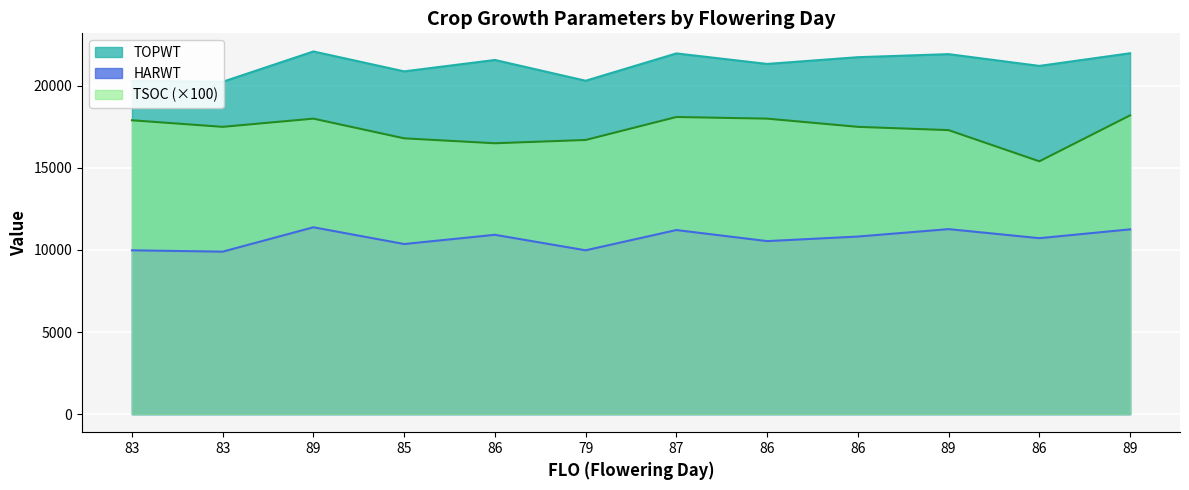

At how many categories does at least one series exceed 15283?

12